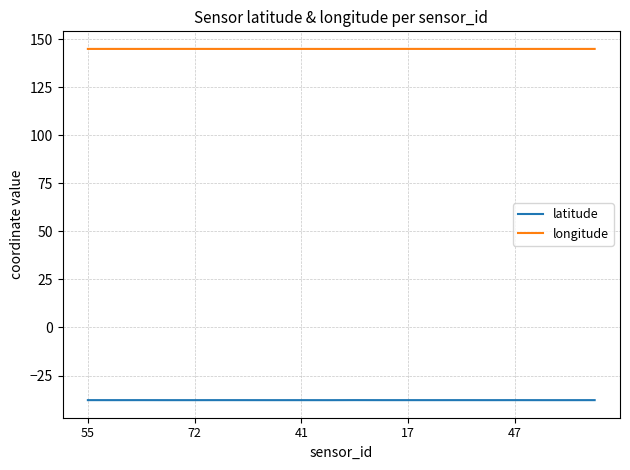

Reading left to right, list all the values displayed in this chart.

latitude: -37.8	-37.8	-37.8	-37.8	-37.8	-37.8	-37.8	-37.8	-37.8	-37.8	-37.8	-37.8	-37.8	-37.8	-37.8	-37.8	-37.8	-37.8	-37.8	-37.8
longitude: 145.0	145.0	145.0	145.0	145.0	145.0	145.0	145.0	145.0	145.0	145.0	145.0	145.0	145.0	145.0	145.0	145.0	145.0	145.0	145.0